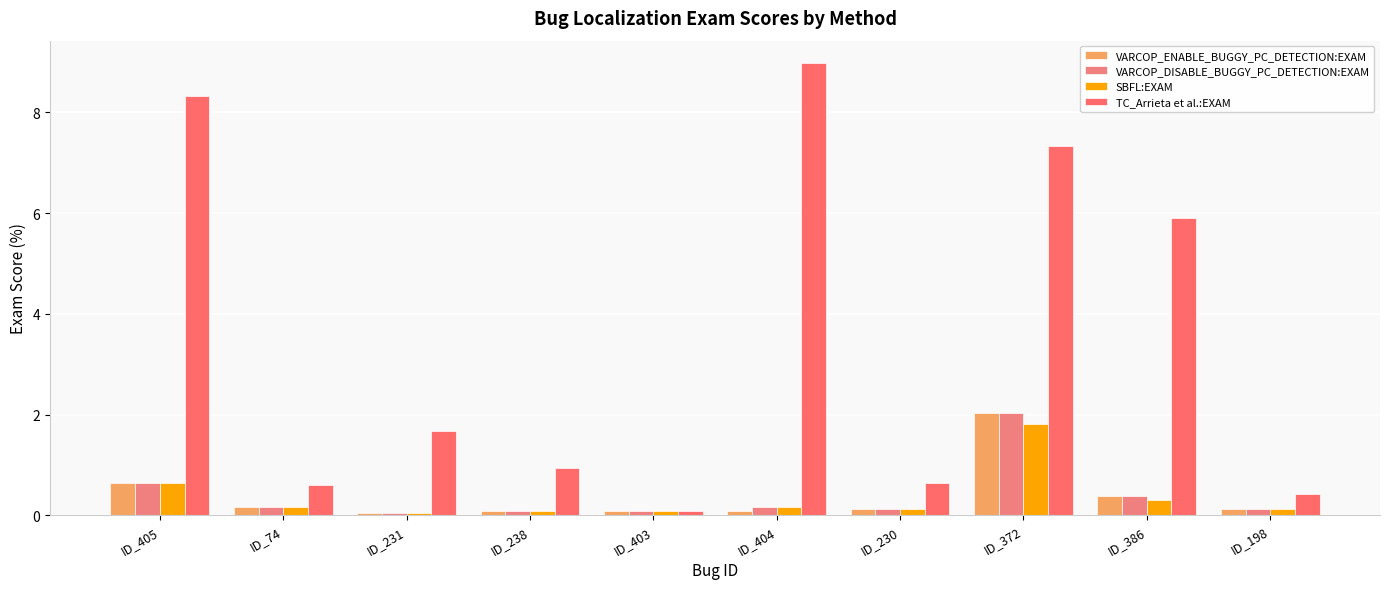

Which series has the largest total across all categories?

TC_Arrieta et al.:EXAM